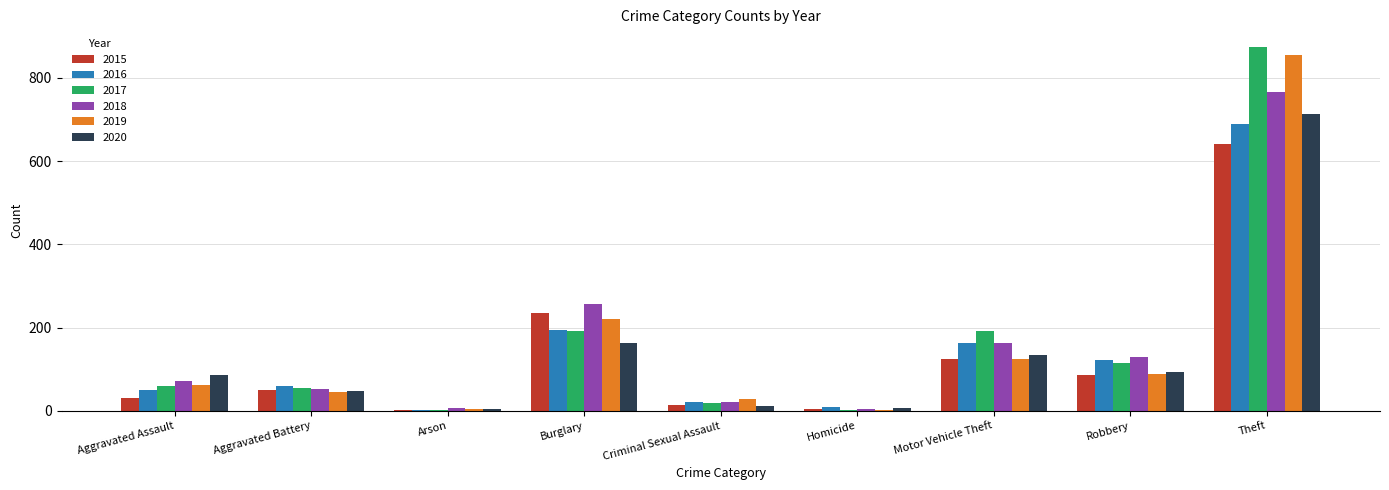

What is the maximum value shown in the chart?

873